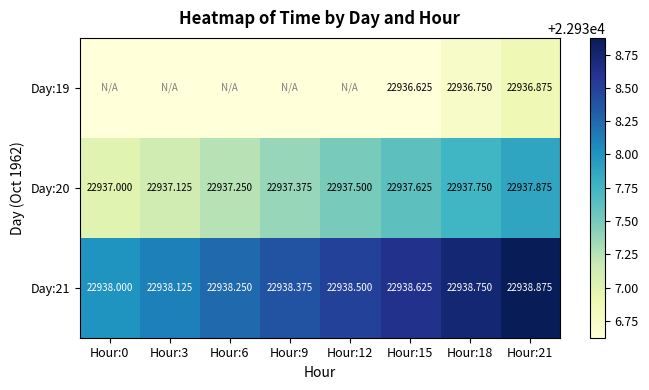

Is the value of Day:19 at Hour:15 greater than the value of Day:21 at Hour:6?

No